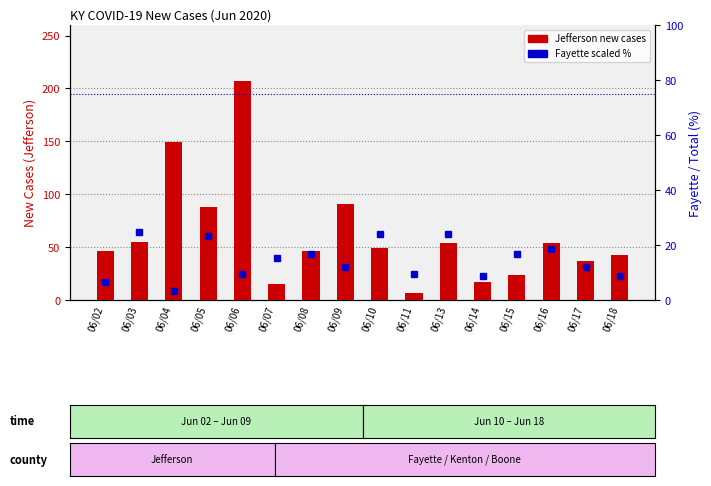

What is the greatest value displayed?

207.0